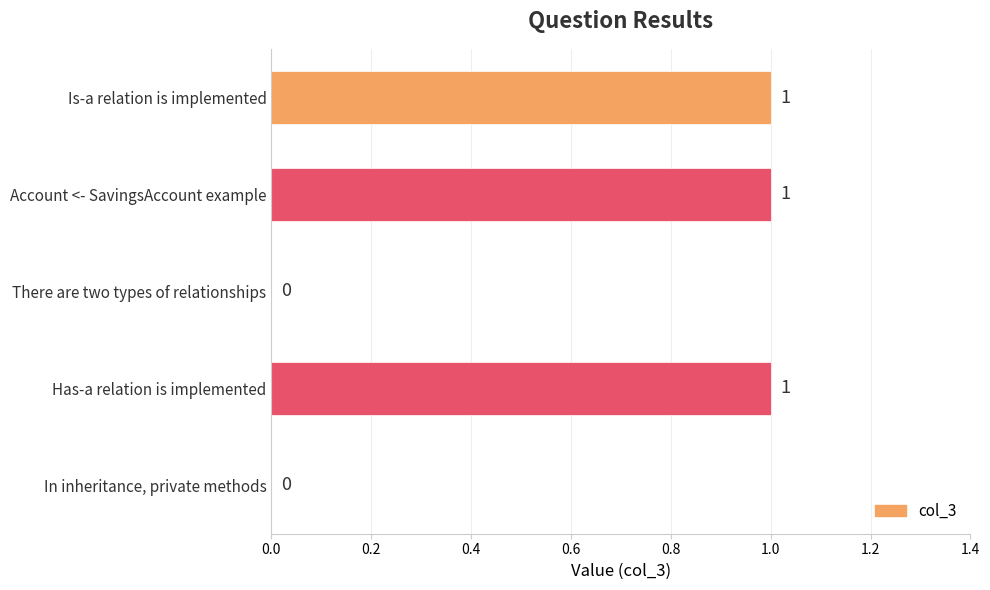

Reading bottom to top, what are all the values shown in this chart?

In inheritance, private methods=0	Has-a relation is implemented=1	There are two types of relationships=0	Account <- SavingsAccount example=1	Is-a relation is implemented=1